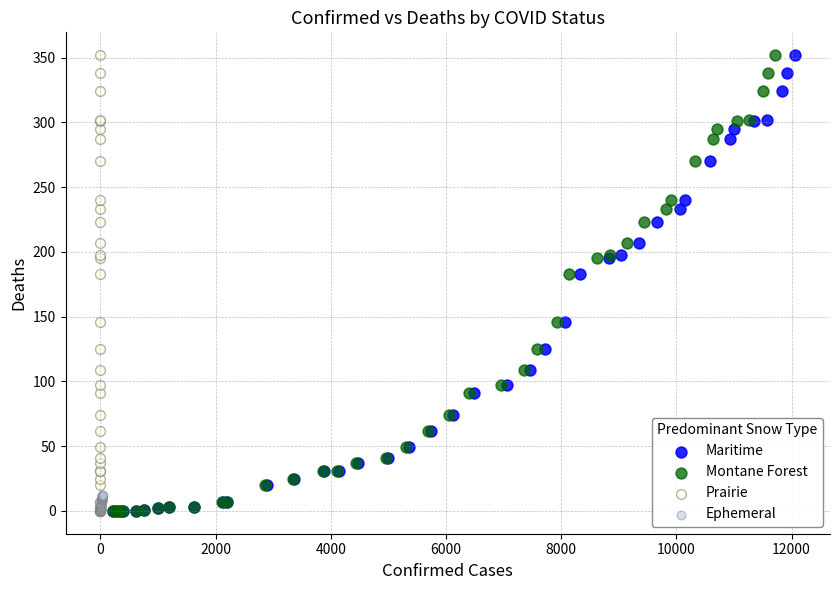

What are all the series names shown in the legend?

Maritime, Montane Forest, Prairie, Ephemeral